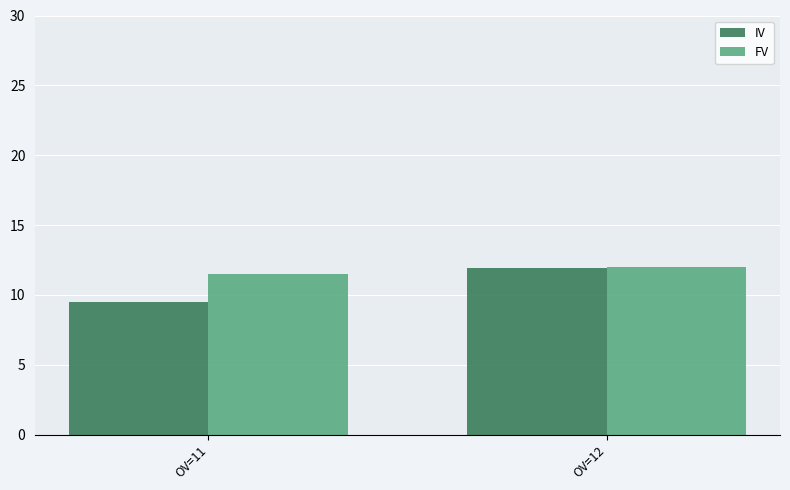

How many bars are there in each group?

2